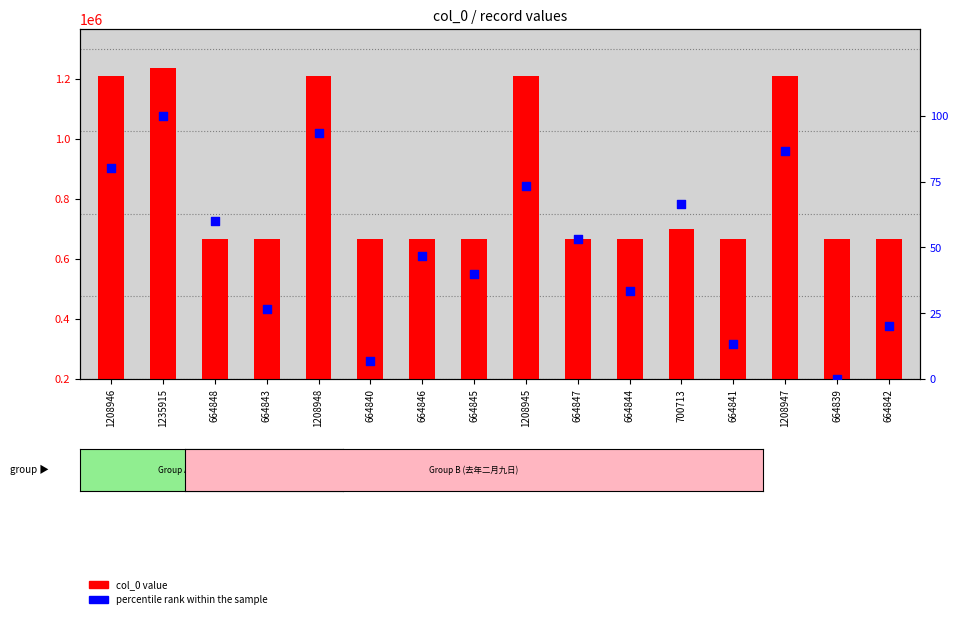

Which series has the largest total across all categories?

col_0